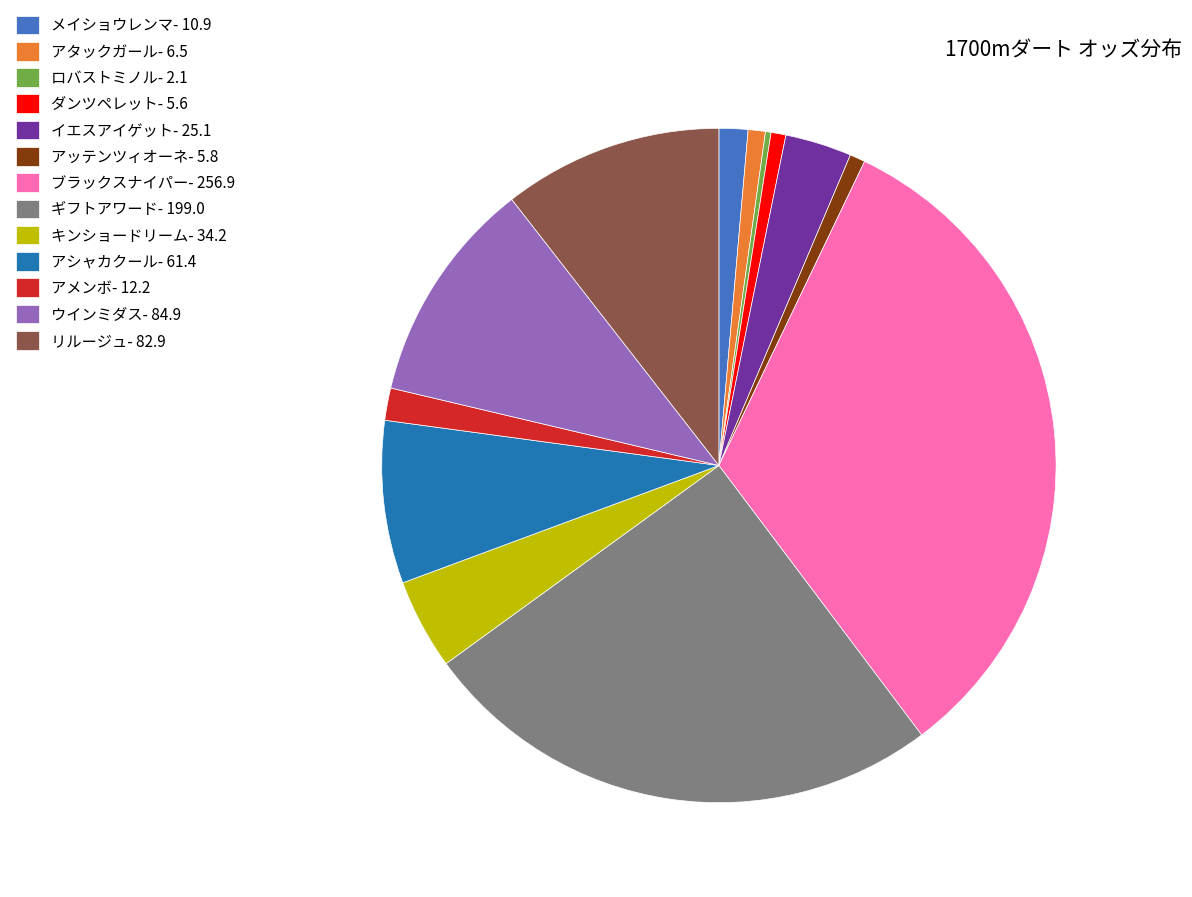

Combined, do ウインミダス- 84.9 and アメンボ- 12.2 account for over 50%?

No